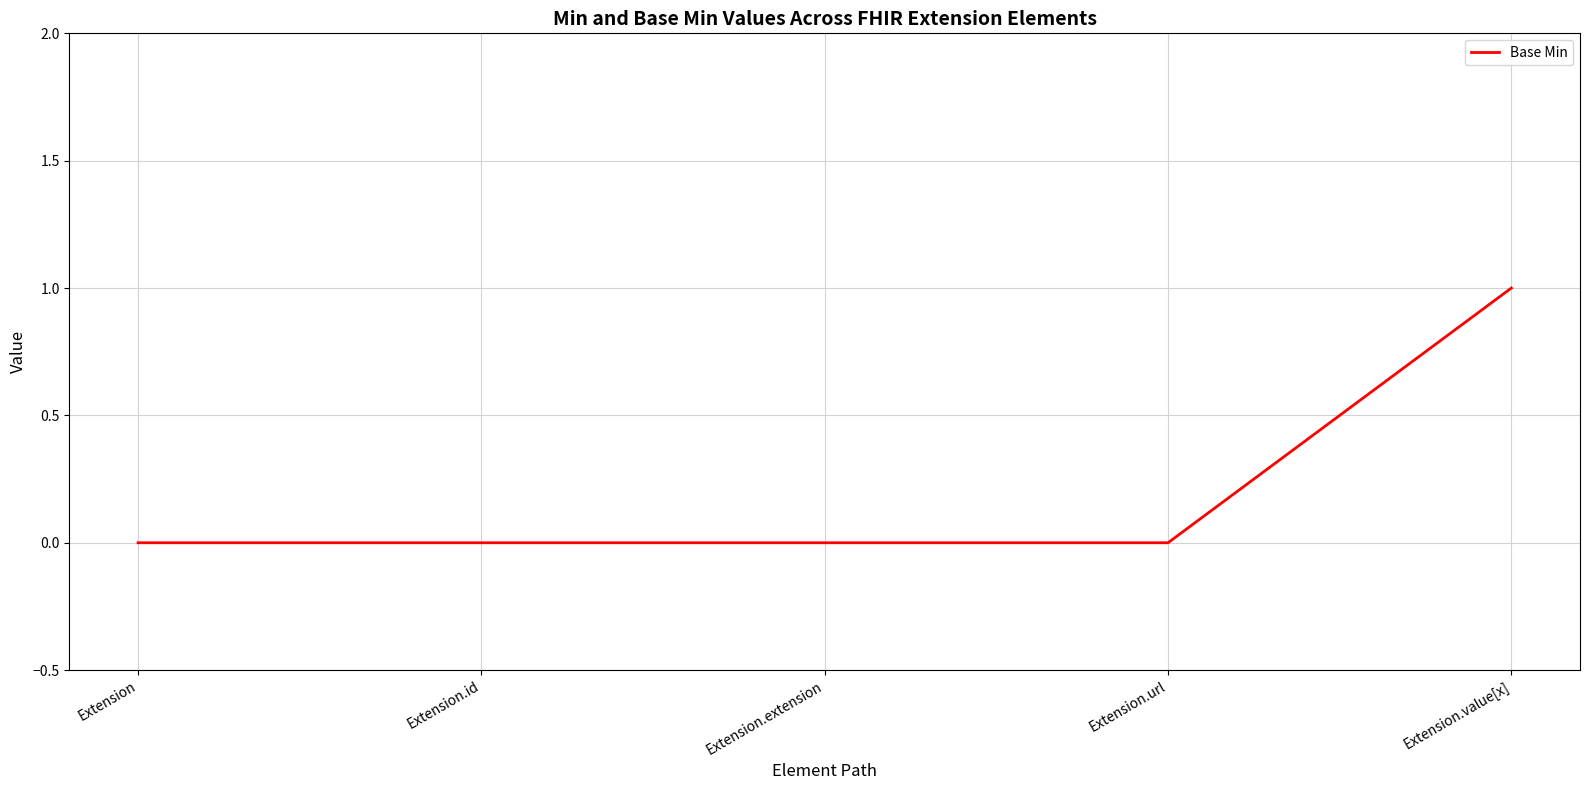

Which category has the highest value across all series?

Extension.value[x]